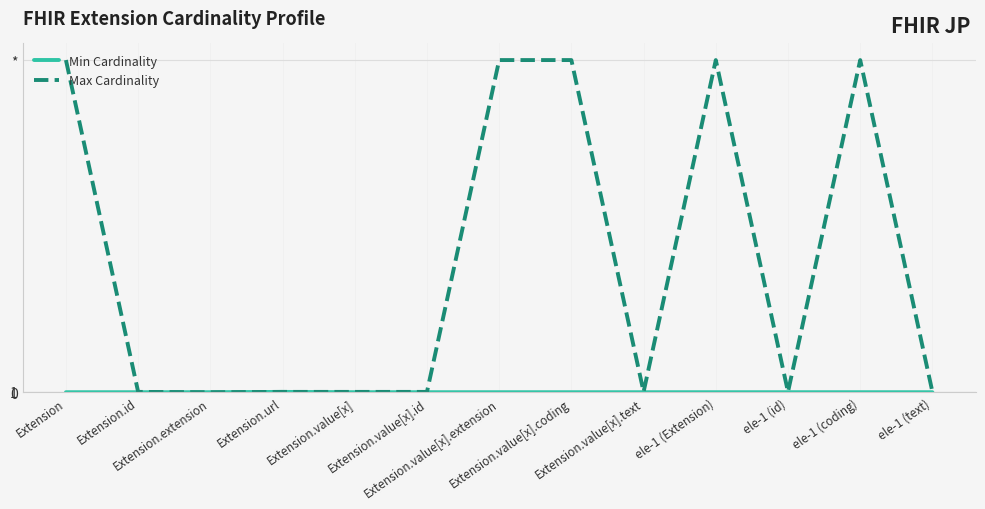

True or false: Min Cardinality has more than 2 points higher than both neighbors.

False